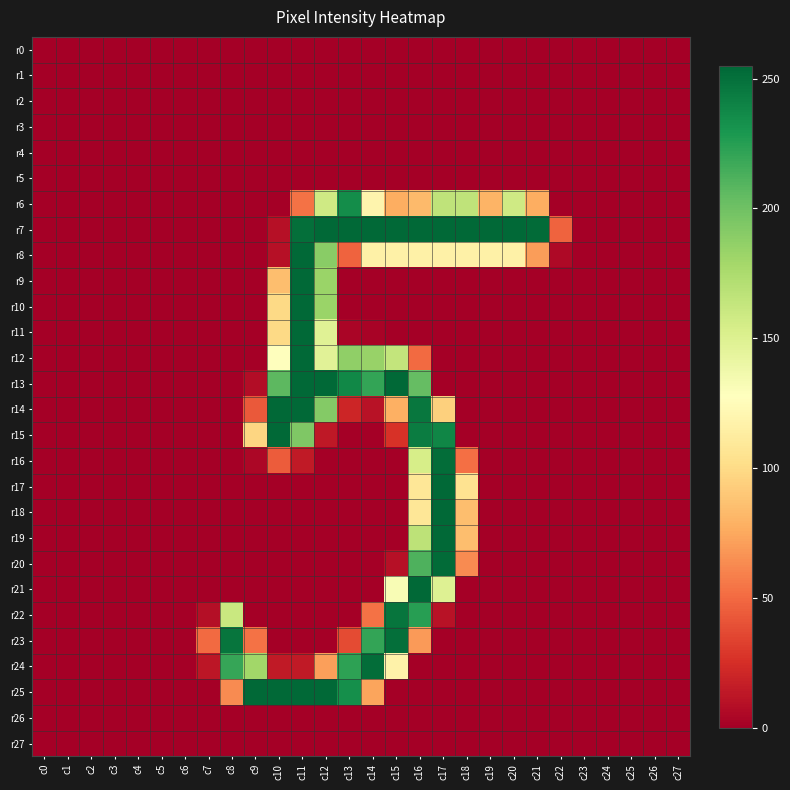

Rank the series at c0 from highest to lowest value.

r0, r1, r2, r3, r4, r5, r6, r7, r8, r9, r10, r11, r12, r13, r14, r15, r16, r17, r18, r19, r20, r21, r22, r23, r24, r25, r26, r27